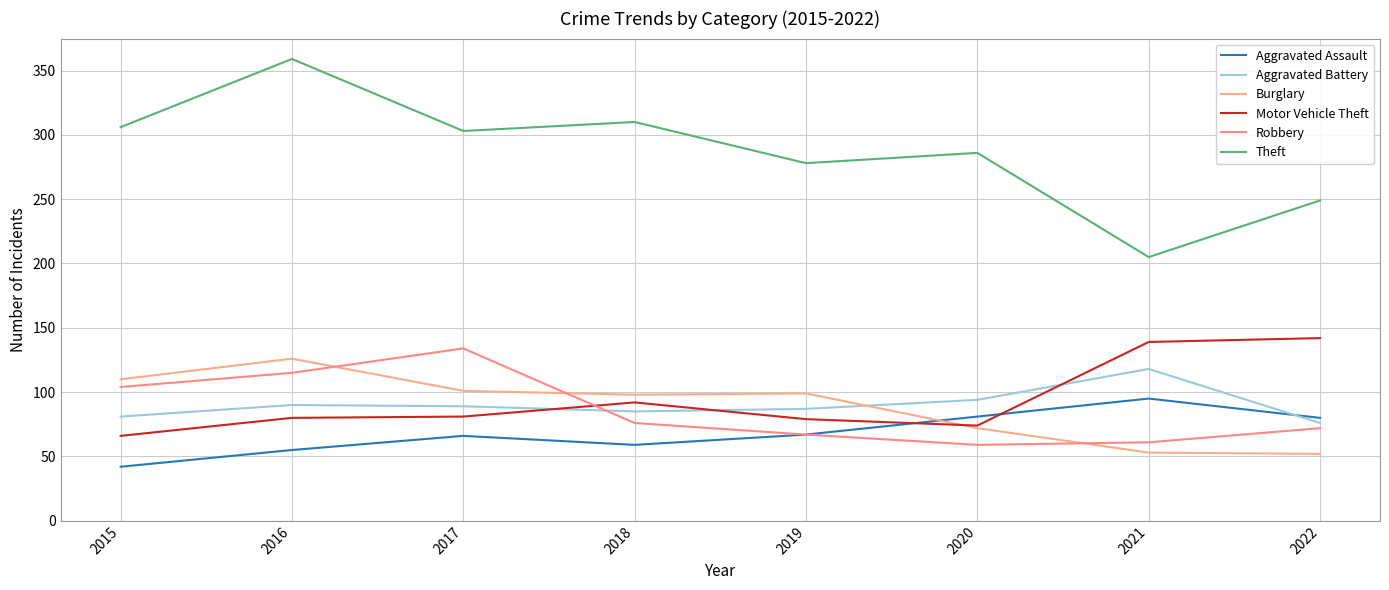

The Motor Vehicle Theft series shows 66 at 2015. True or false?

True